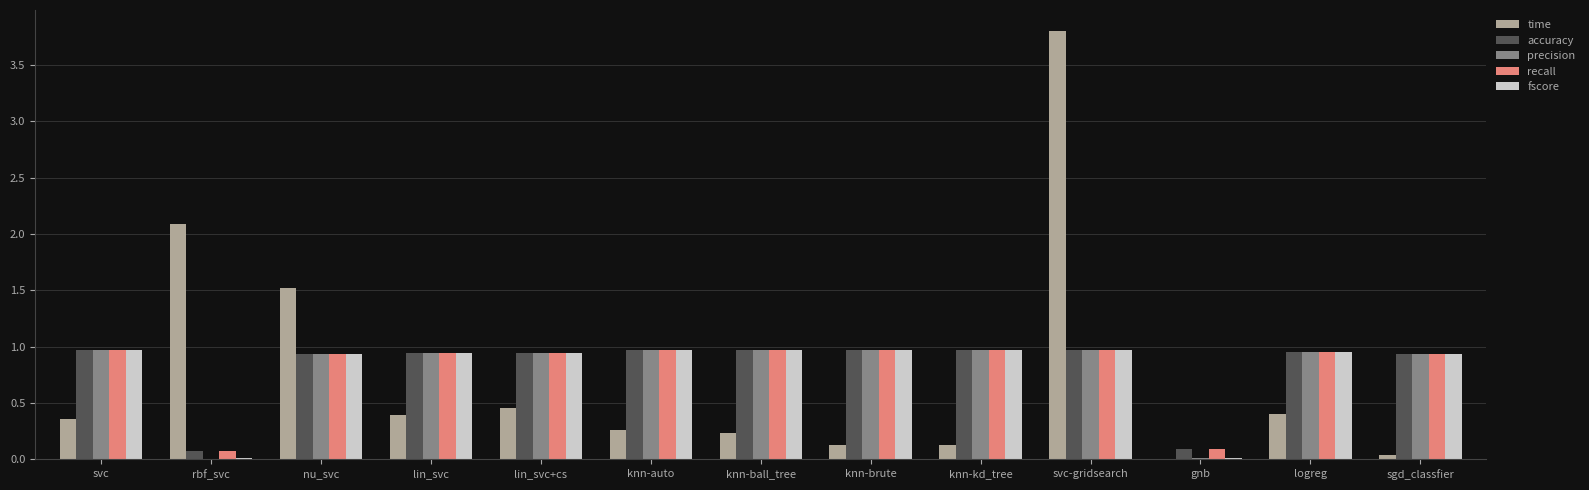

What is the sum of all accuracy values?

10.7